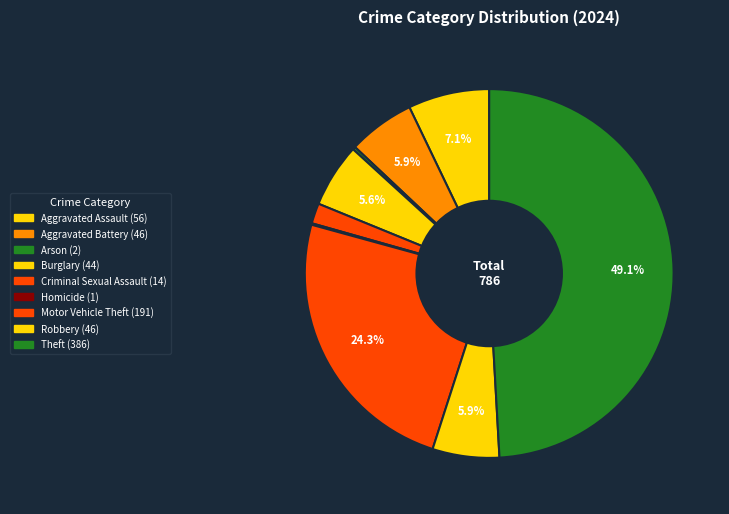

How many segments does this pie chart have?

9